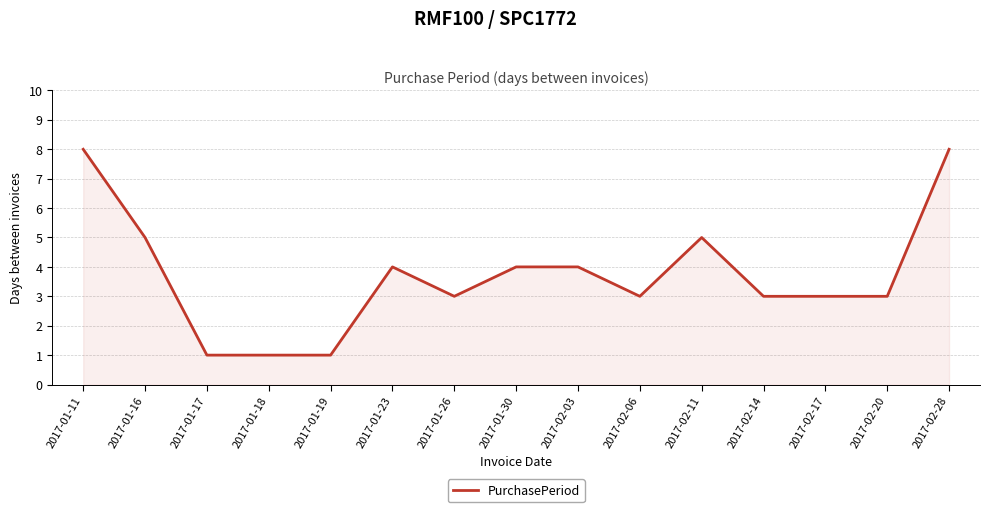

Reading right to left, what are all the values shown in this chart?

2017-02-28=8	2017-02-20=3	2017-02-17=3	2017-02-14=3	2017-02-11=5	2017-02-06=3	2017-02-03=4	2017-01-30=4	2017-01-26=3	2017-01-23=4	2017-01-19=1	2017-01-18=1	2017-01-17=1	2017-01-16=5	2017-01-11=8